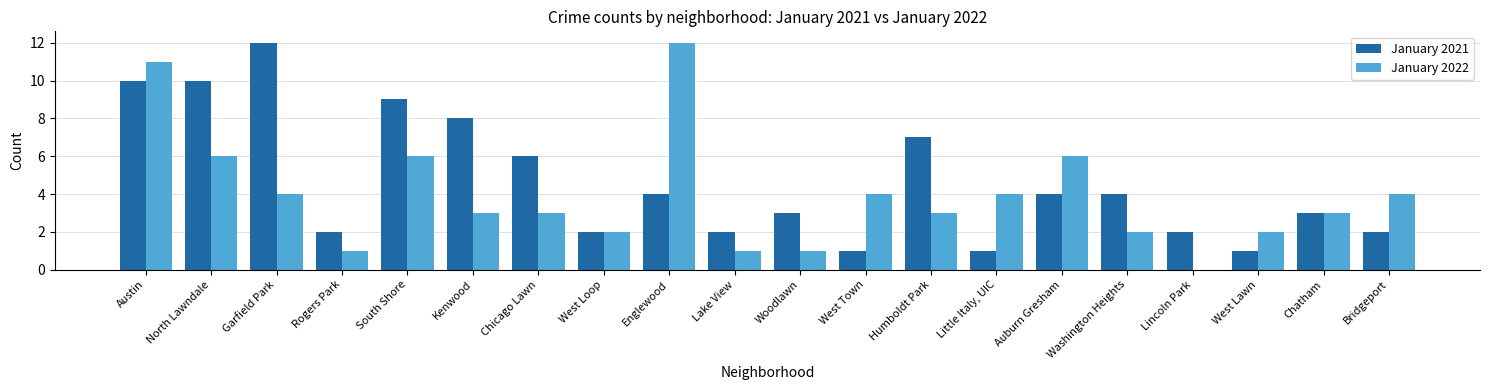

What is the sum of all January 2021 values?

93